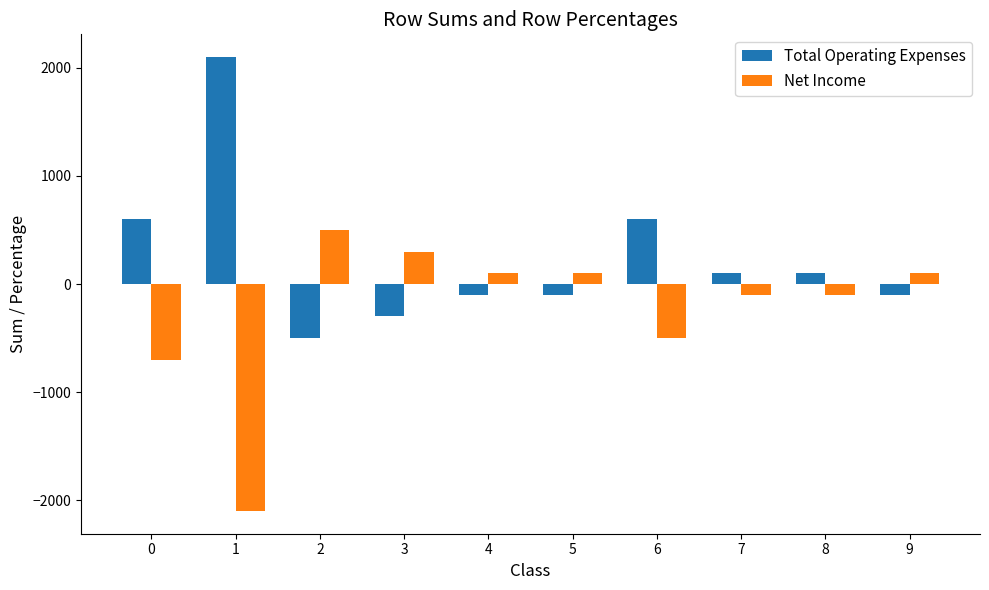

Between 3 and 6, which series saw the biggest shift?

Total Operating Expenses